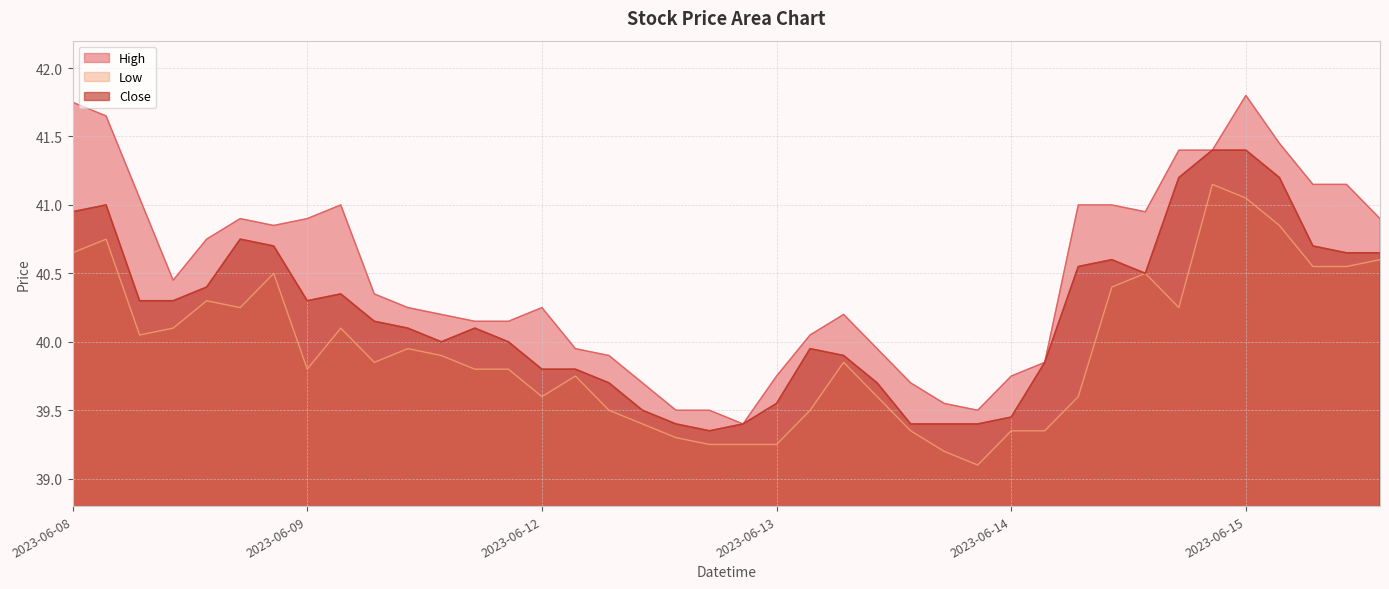

Between 2023-06-08 13:15 and 2023-06-09 15:15, which series saw the biggest shift?

High